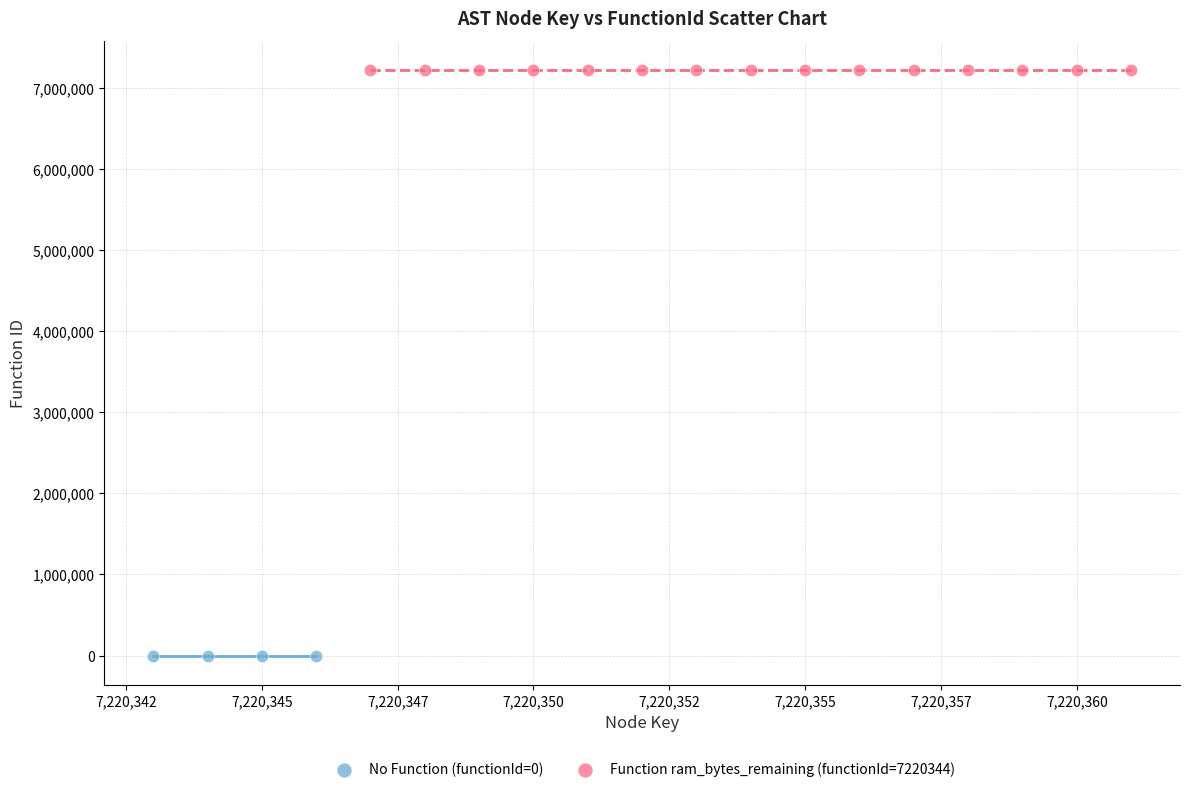

Which series contains the highest Y value?

Function ram_bytes_remaining (functionId=7220344)